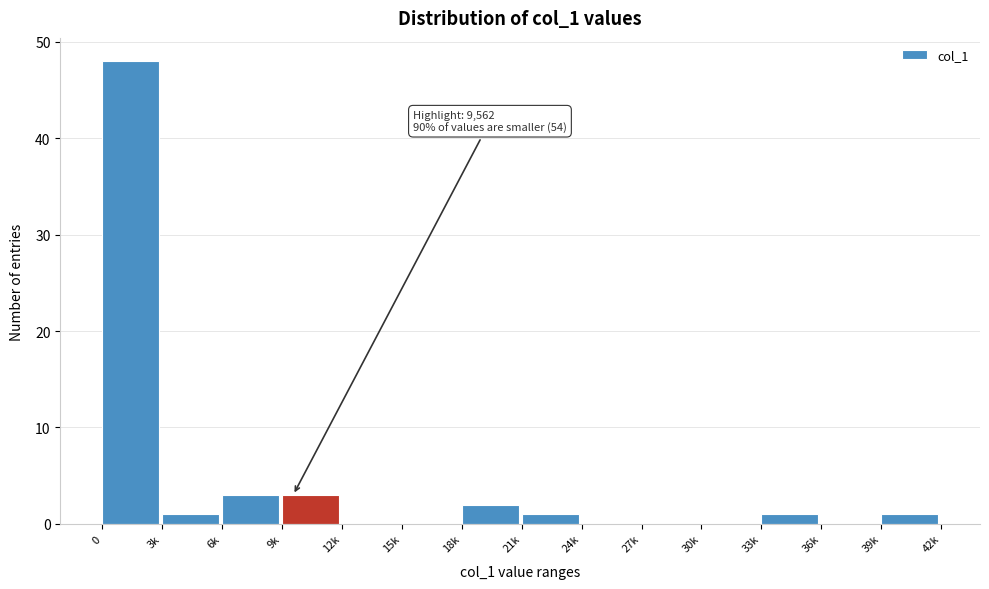

Reading right to left, what are all the values shown in this chart?

39k=1	36k=0	33k=1	30k=0	27k=0	24k=0	21k=1	18k=2	15k=0	12k=0	9k=3	6k=3	3k=1	0=48